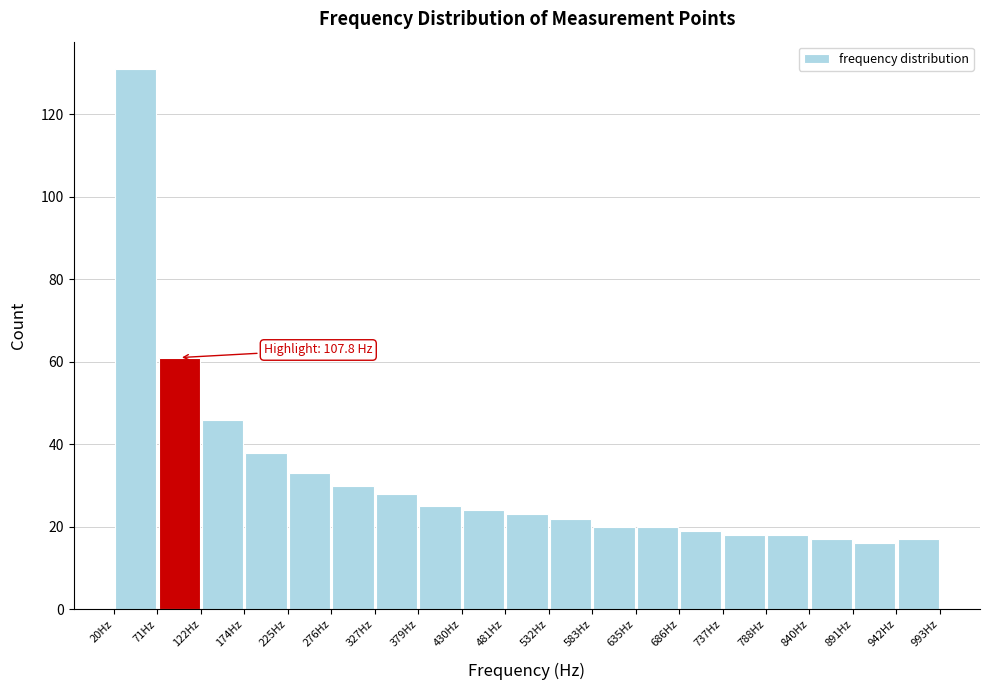

Over which range of the x-axis is the bar tallest?

20 to 70